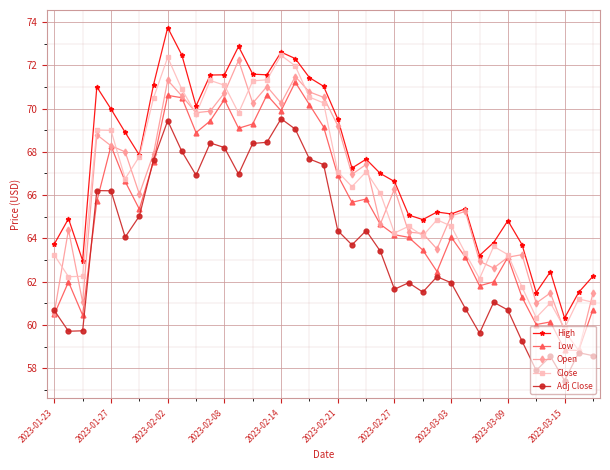

What is the difference between the maximum and minimum values in the Adj Close series?

12.1